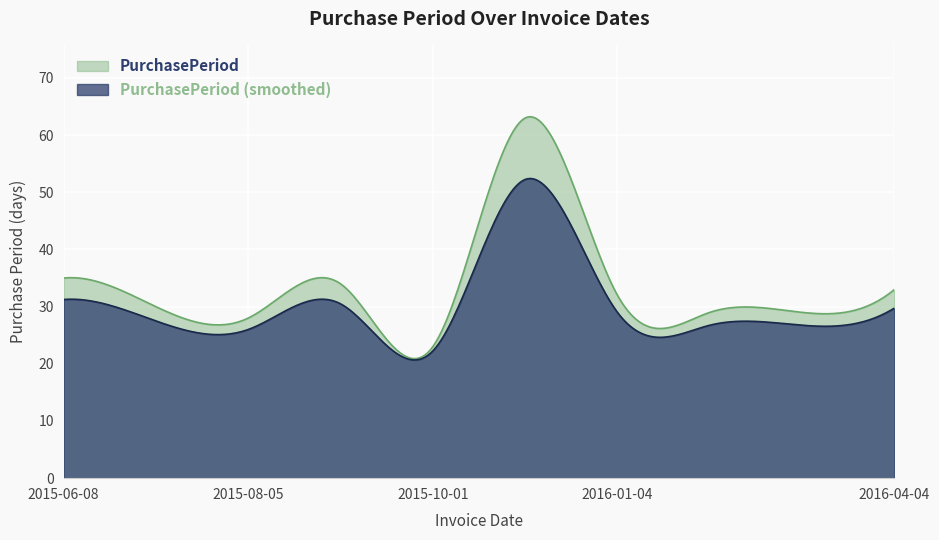

What is the difference between the values at 2015-09-08 and 2015-12-03?

29